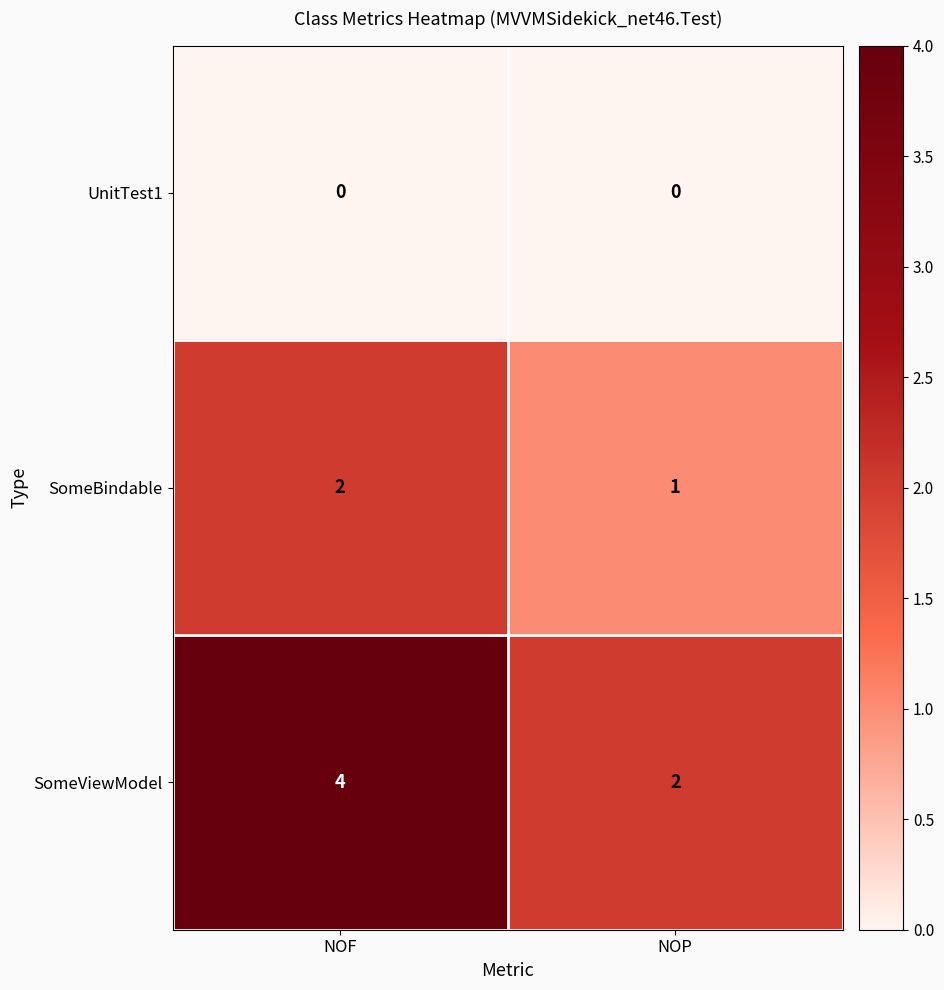

True or false: UnitTest1 has a value of 0 at NOP.

True